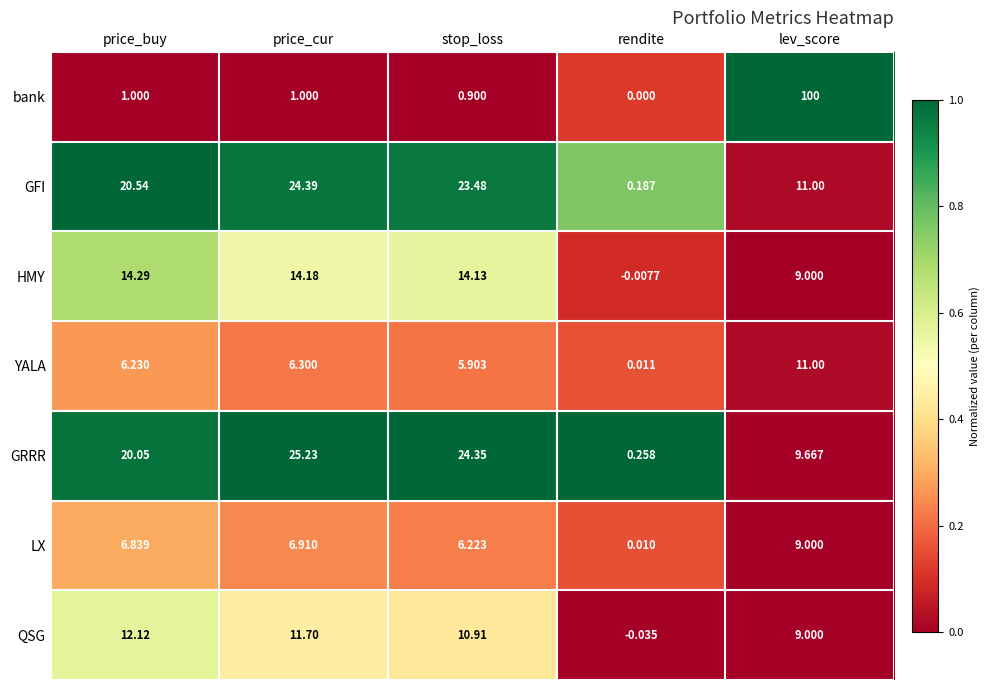

What is the total value across all series at lev_score?

158.7